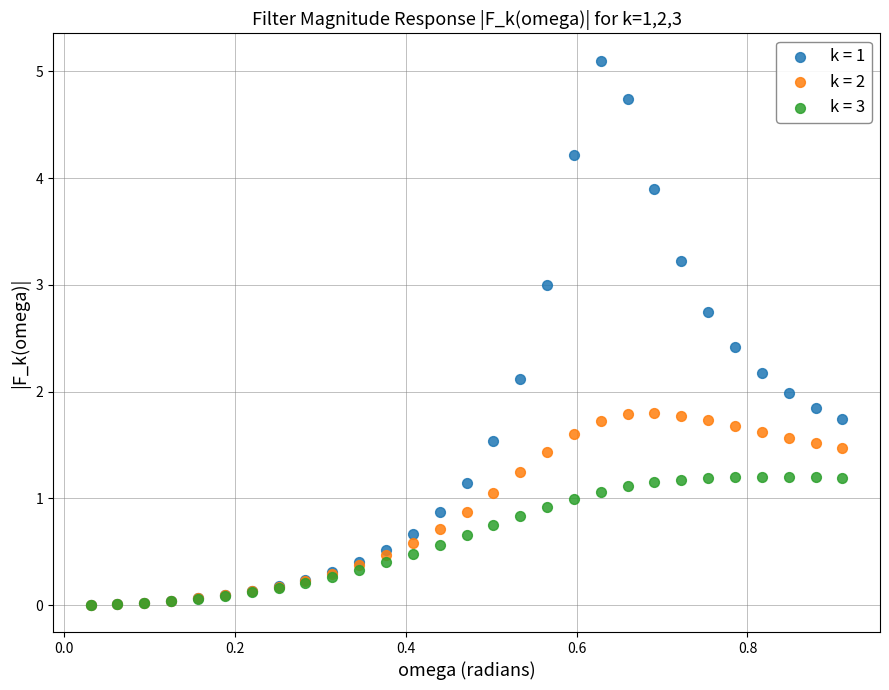

What are all the series names shown in the legend?

k = 1, k = 2, k = 3